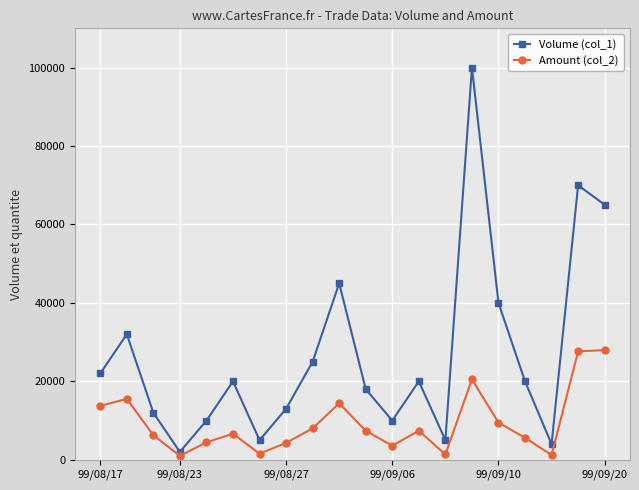

True or false: Volume (col_1) has more than 2 points higher than both neighbors.

True